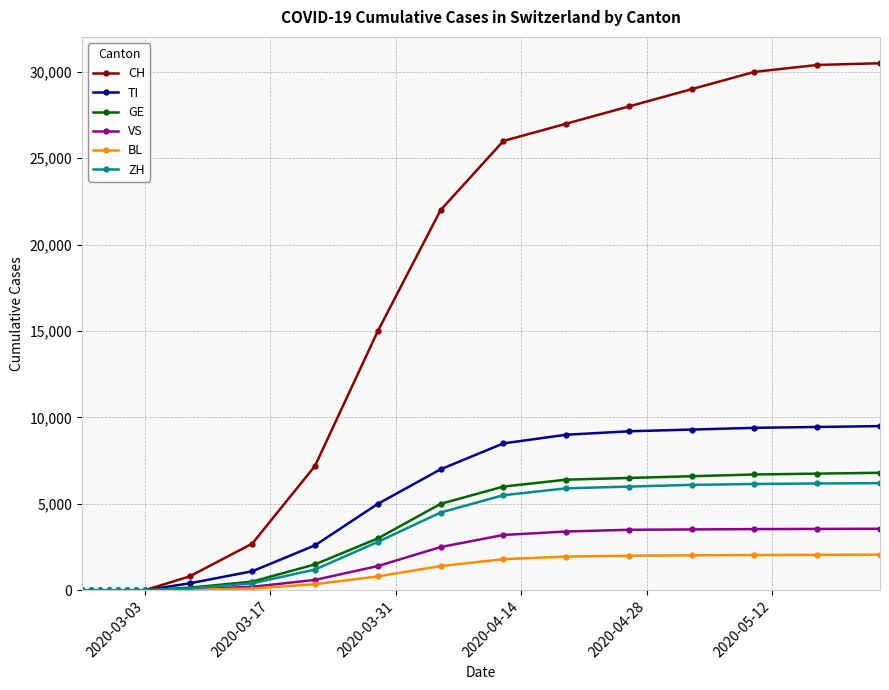

What is the greatest value displayed?

30500